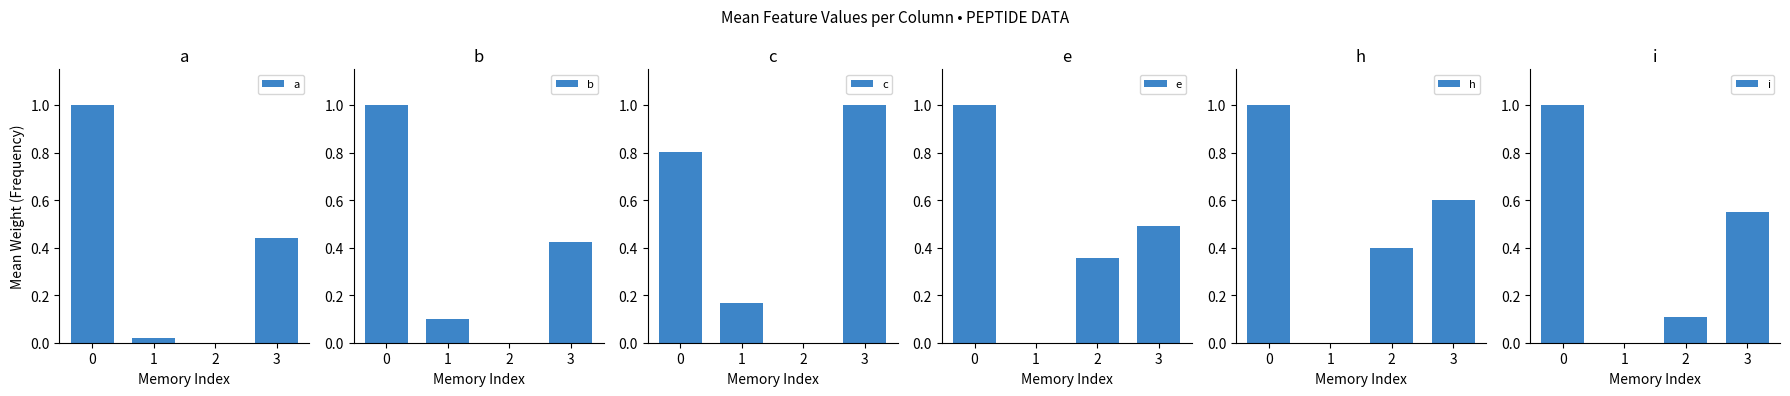

Reading left to right, list all the values displayed in this chart.

a: 0=1.0	1=0.0	2=0.0	3=0.4
b: 0=1.0	1=0.1	2=0.0	3=0.4
c: 0=0.8	1=0.2	2=0.0	3=1.0
e: 0=1.0	1=0.0	2=0.4	3=0.5
h: 0=1.0	1=0.0	2=0.4	3=0.6
i: 0=1.0	1=0.0	2=0.1	3=0.5